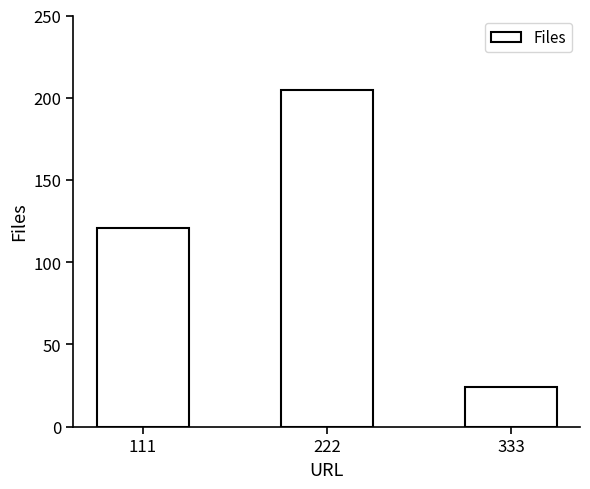

The value at 111 is 38. True or false?

False